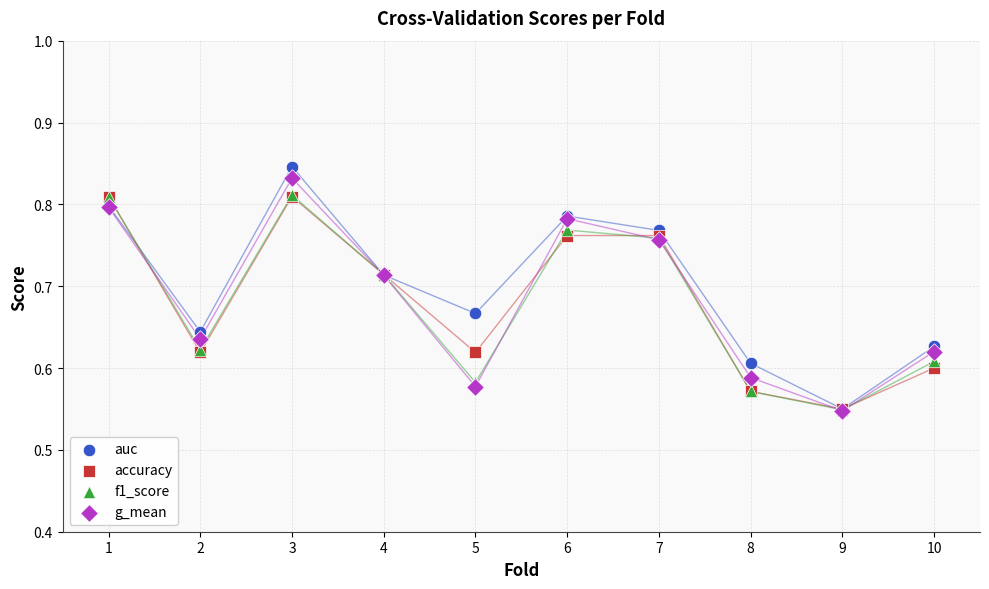

What are all the series names shown in the legend?

auc, accuracy, f1_score, g_mean